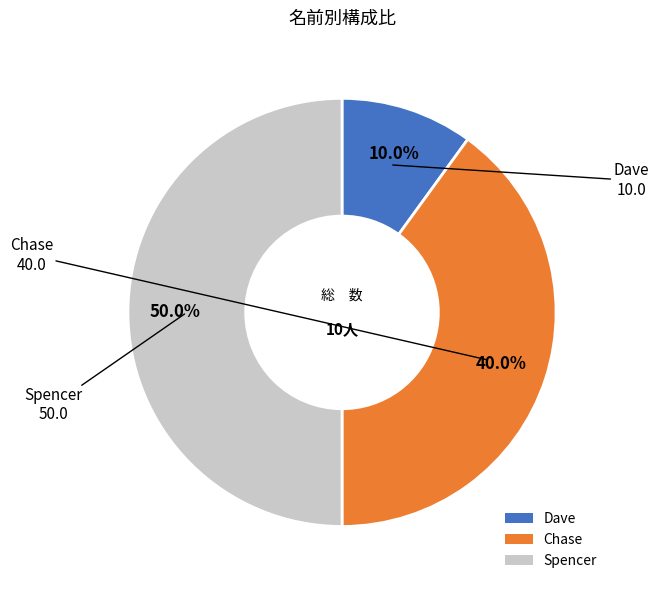

How many slices are in this pie chart?

3